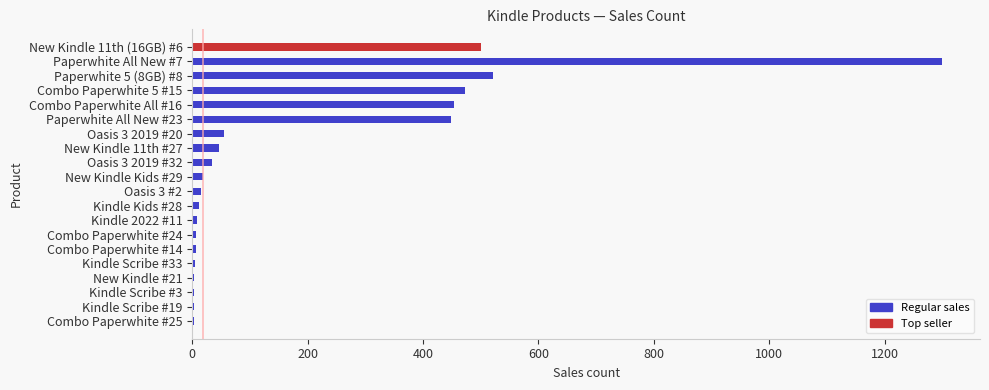

Is it true that the value at Paperwhite All New #23 is 172?

False